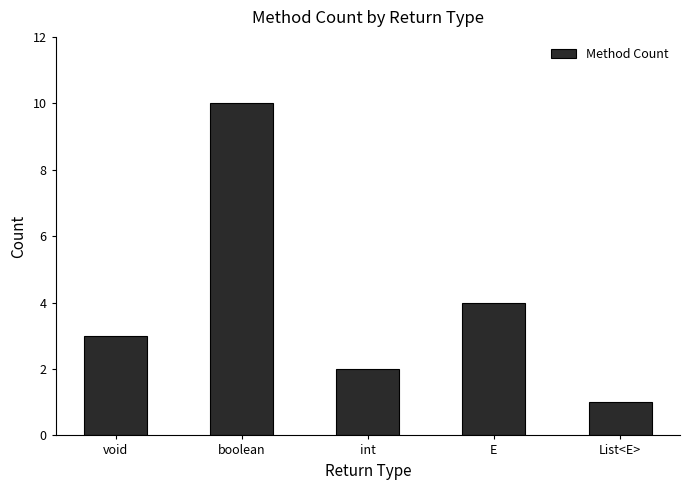

Between List<E> and void, which is larger?

void